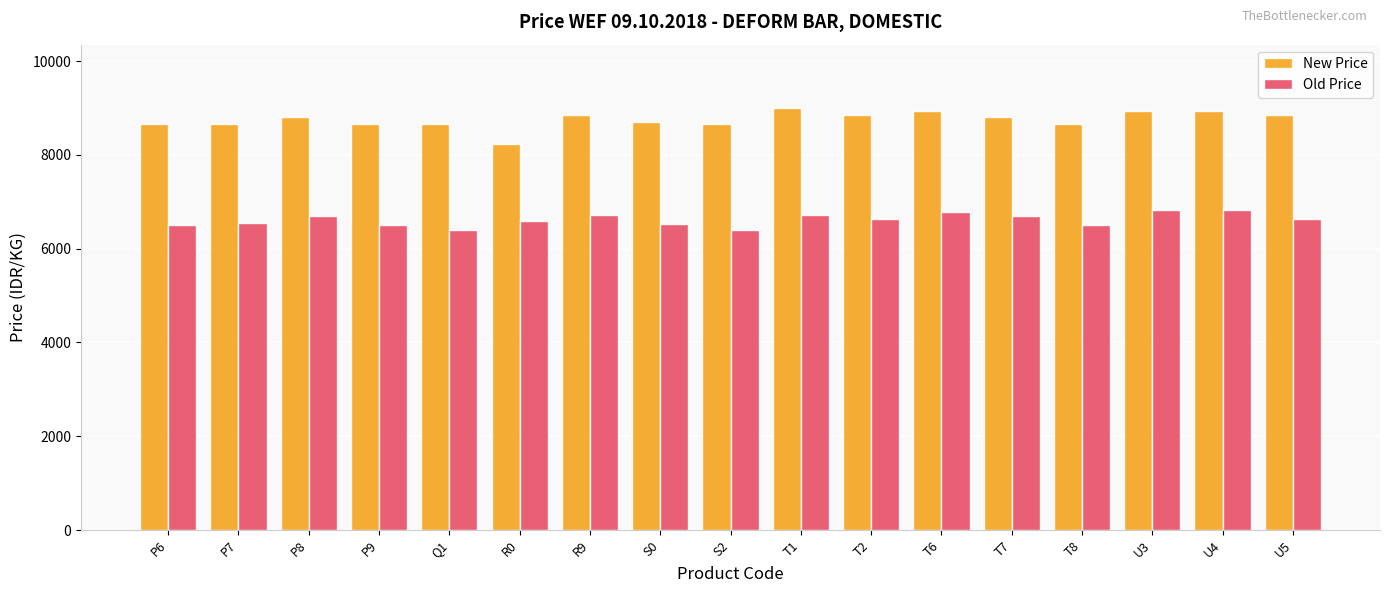

List the series in order of their peak value, lowest first.

Old Price, New Price